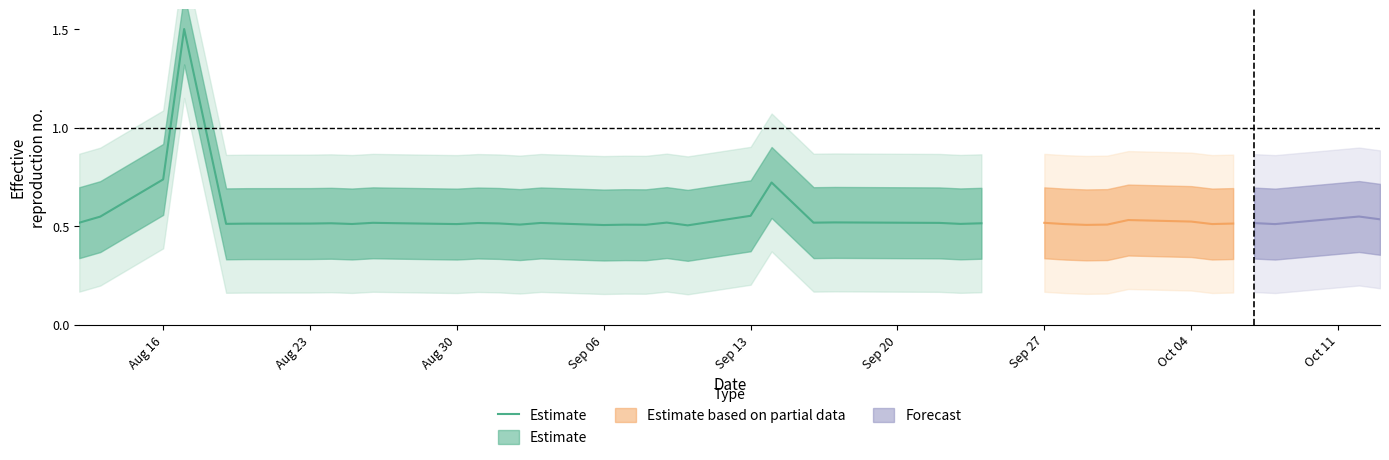

What is the difference between the maximum and second lowest values?

1.0